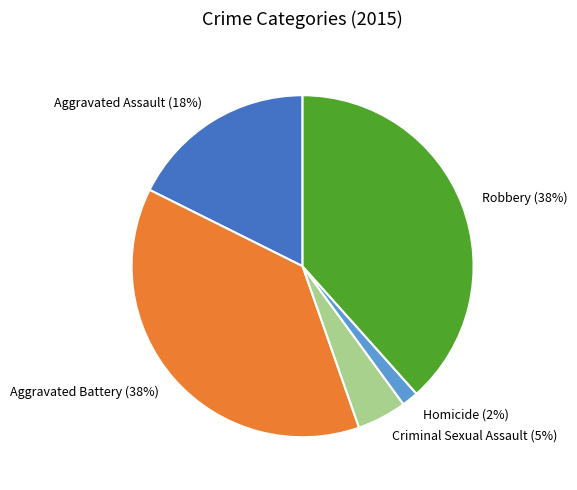

To the nearest percent, what portion does Aggravated Assault represent?

18%